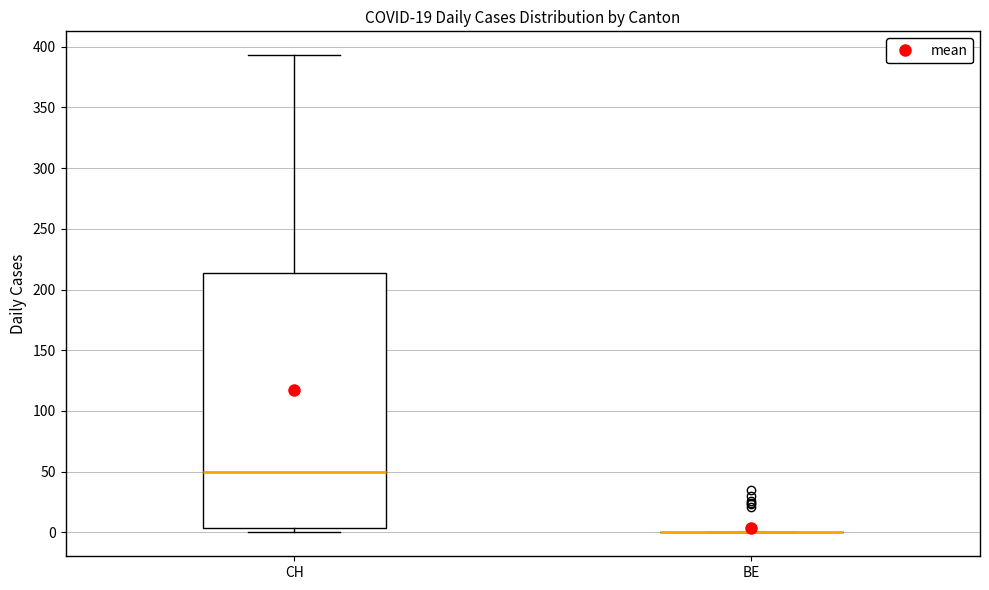

Reading left to right, read every box against the y-axis: the position of its median line, the range the box covers, and the ends of its whiskers. The values are not printed on the chart, so give them approximately, as read against the axis.

CH: median 50, box 5 to 215, whiskers 0 to 395
BE: box collapsed to a line at 0, whiskers 0 to 0